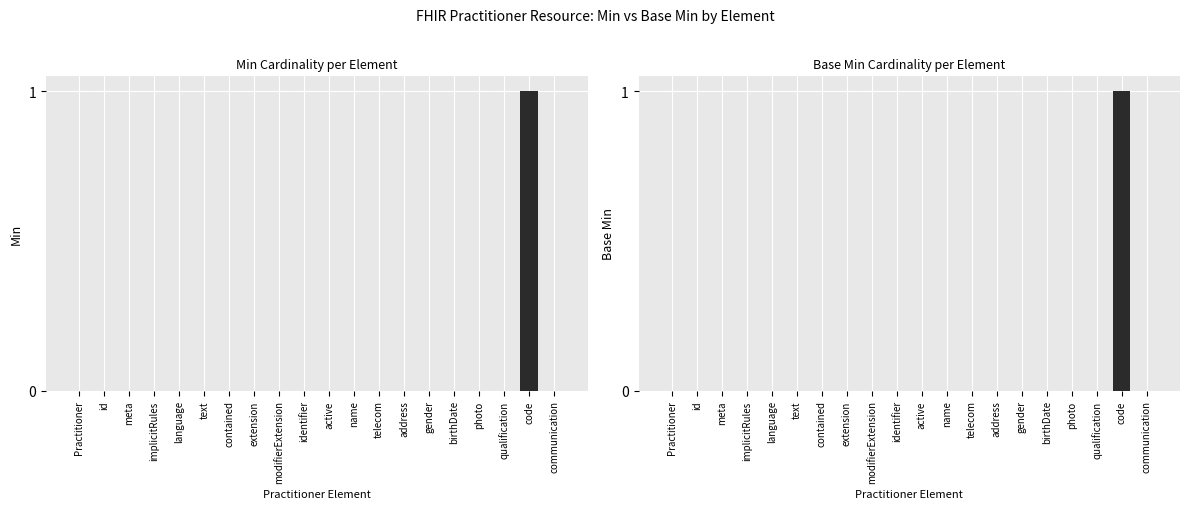

What are all the series names shown in the legend?

Min, Base Min